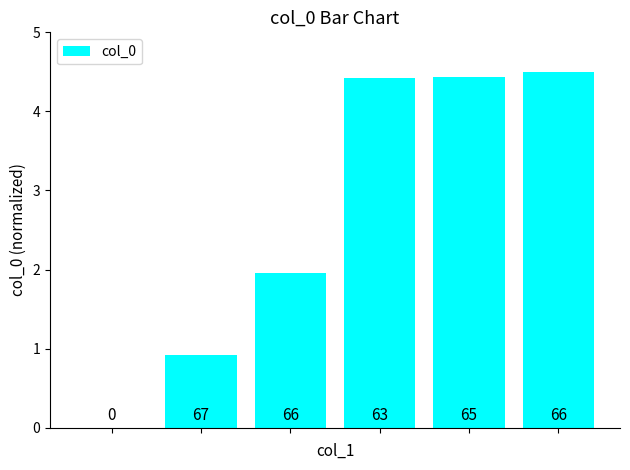

List the labels in order of value, largest first.

5, 4, 3, 2, 1, 0